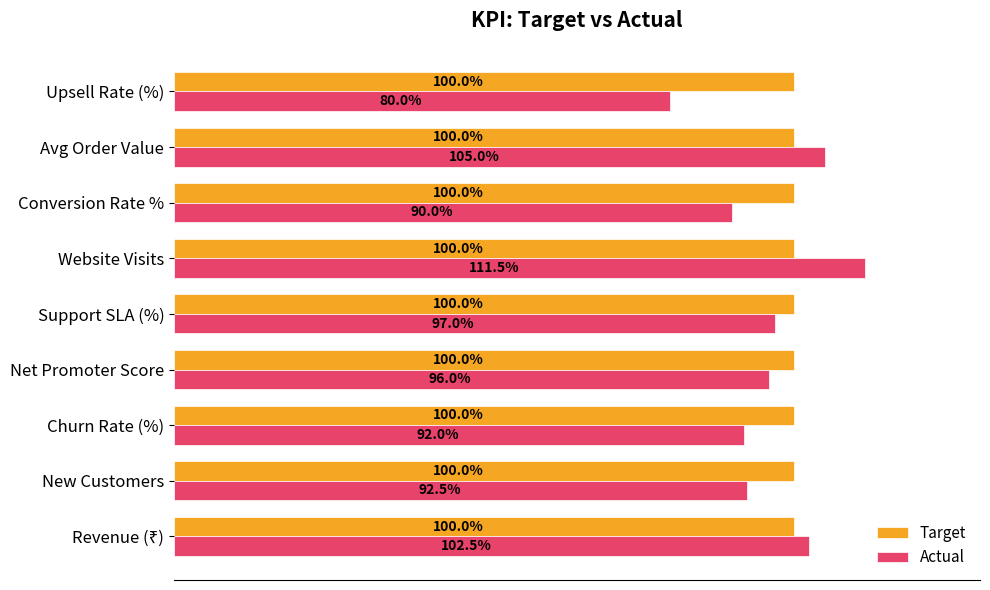

Rank the series by their maximum value, from lowest to highest.

Target, Actual